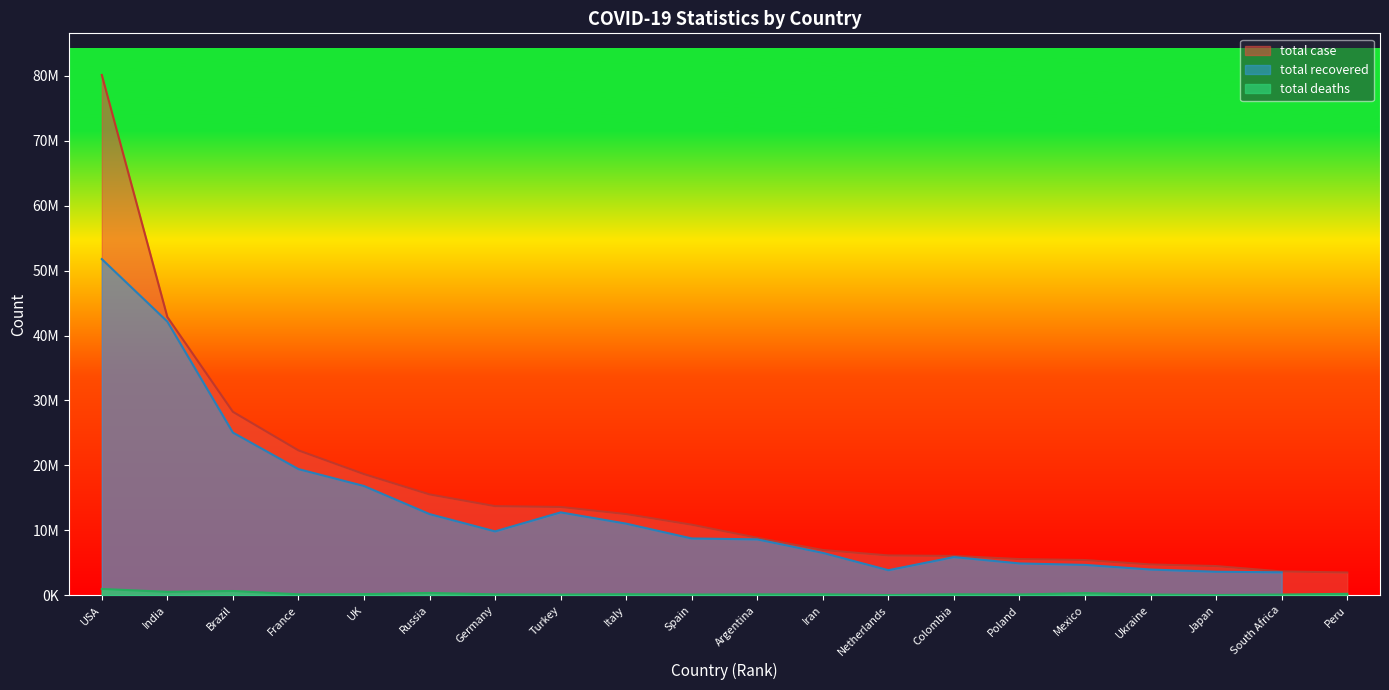

At which category does the chart reach its minimum across all series?

Netherlands